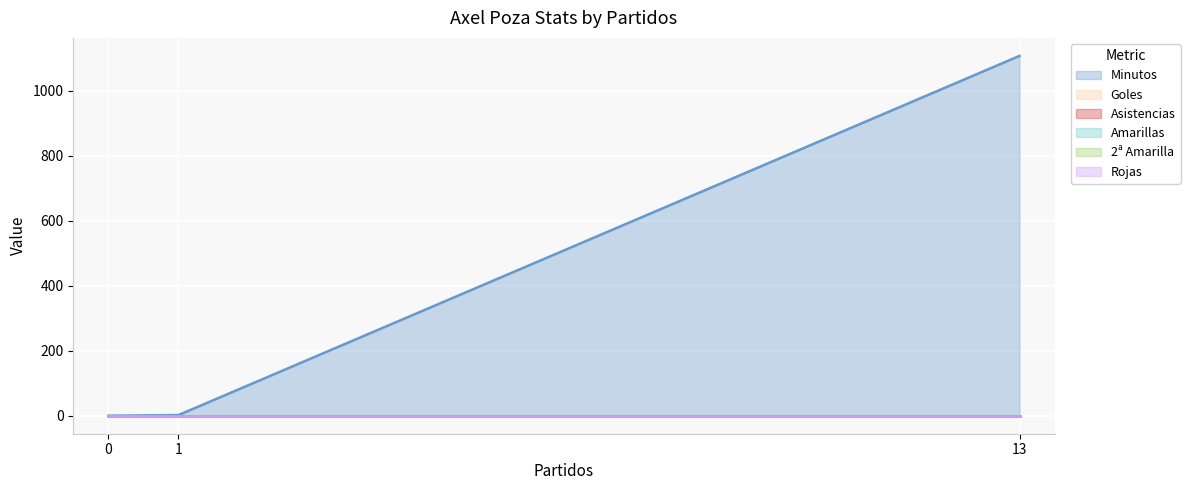

How many data points does each series have?

3